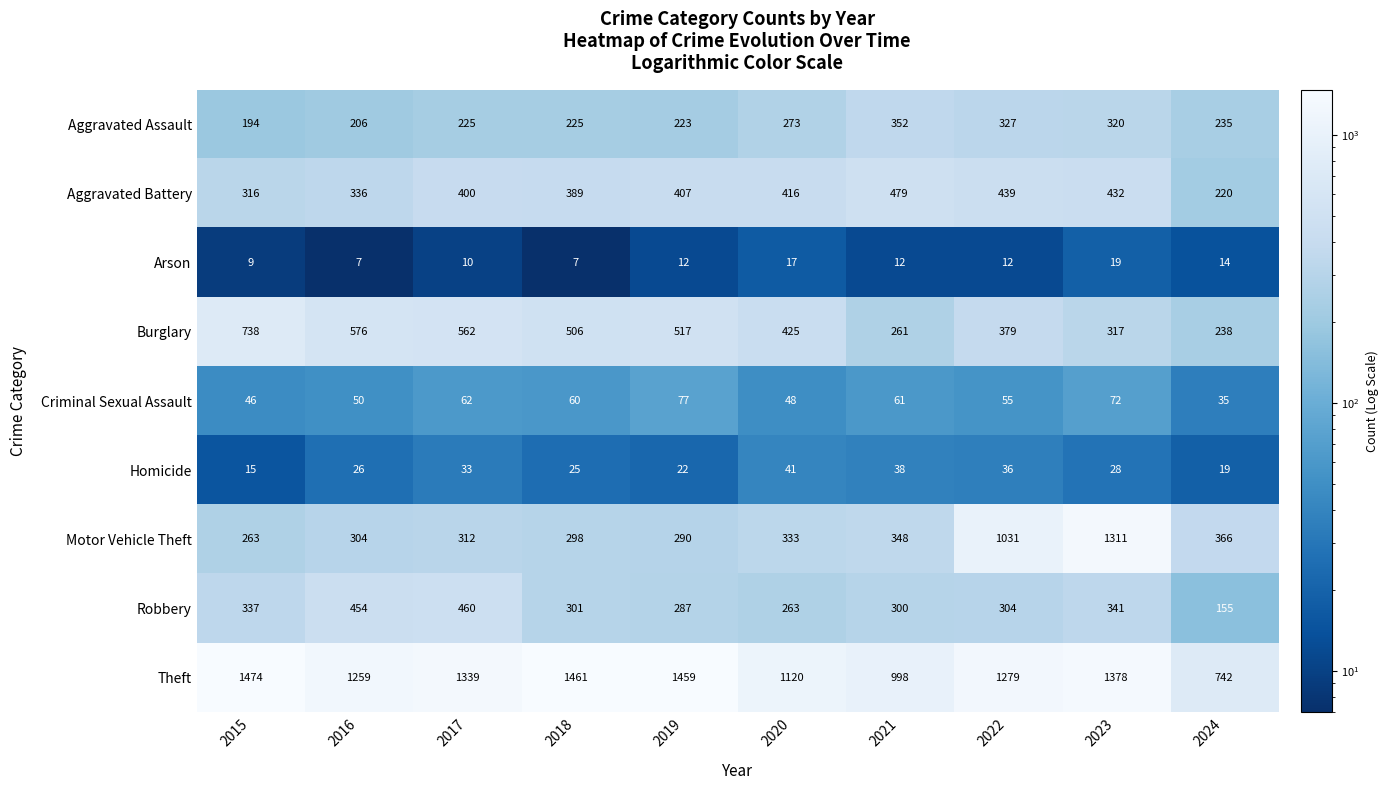

Where does the Aggravated Assault series first go above 235?

2020